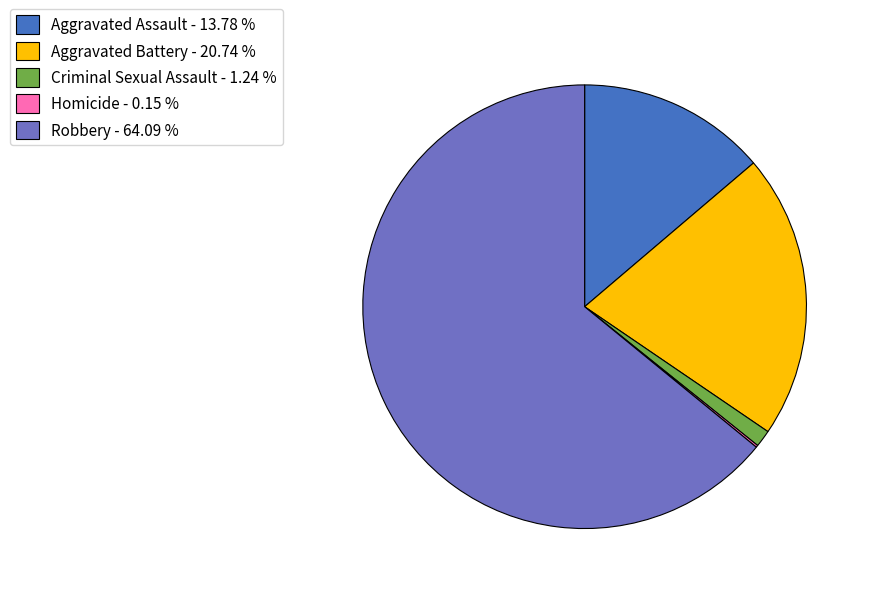

Is the sum of Robbery - 64.09 % and Aggravated Assault - 13.78 % greater than half?

Yes